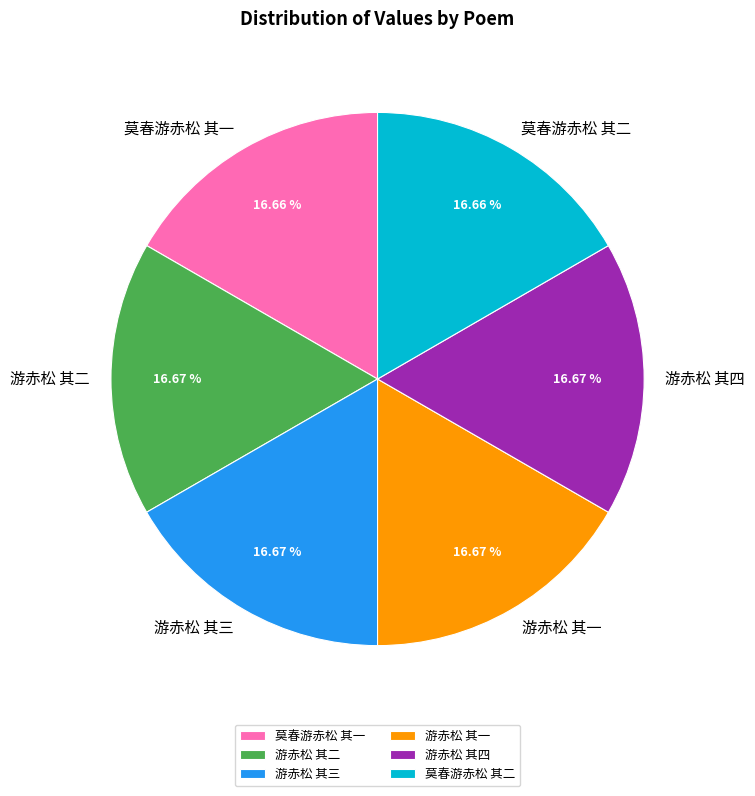

What portion of the pie excludes 游赤松 其二?

83.3%